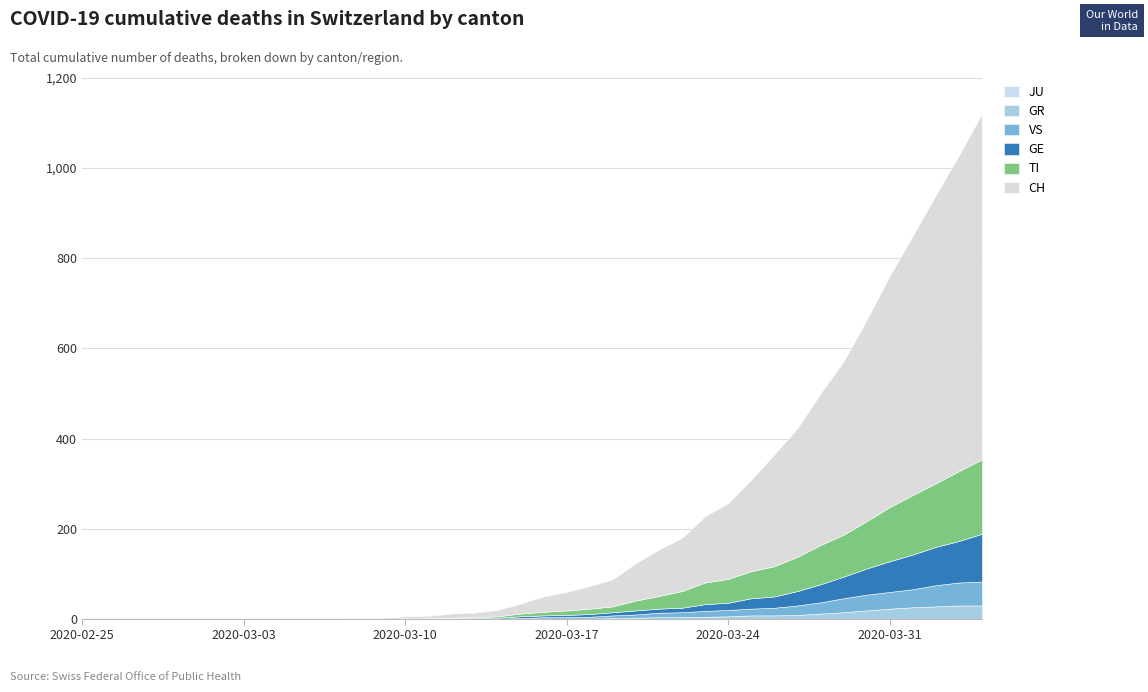

Where is GE nearest to the value 53?

2020-03-29